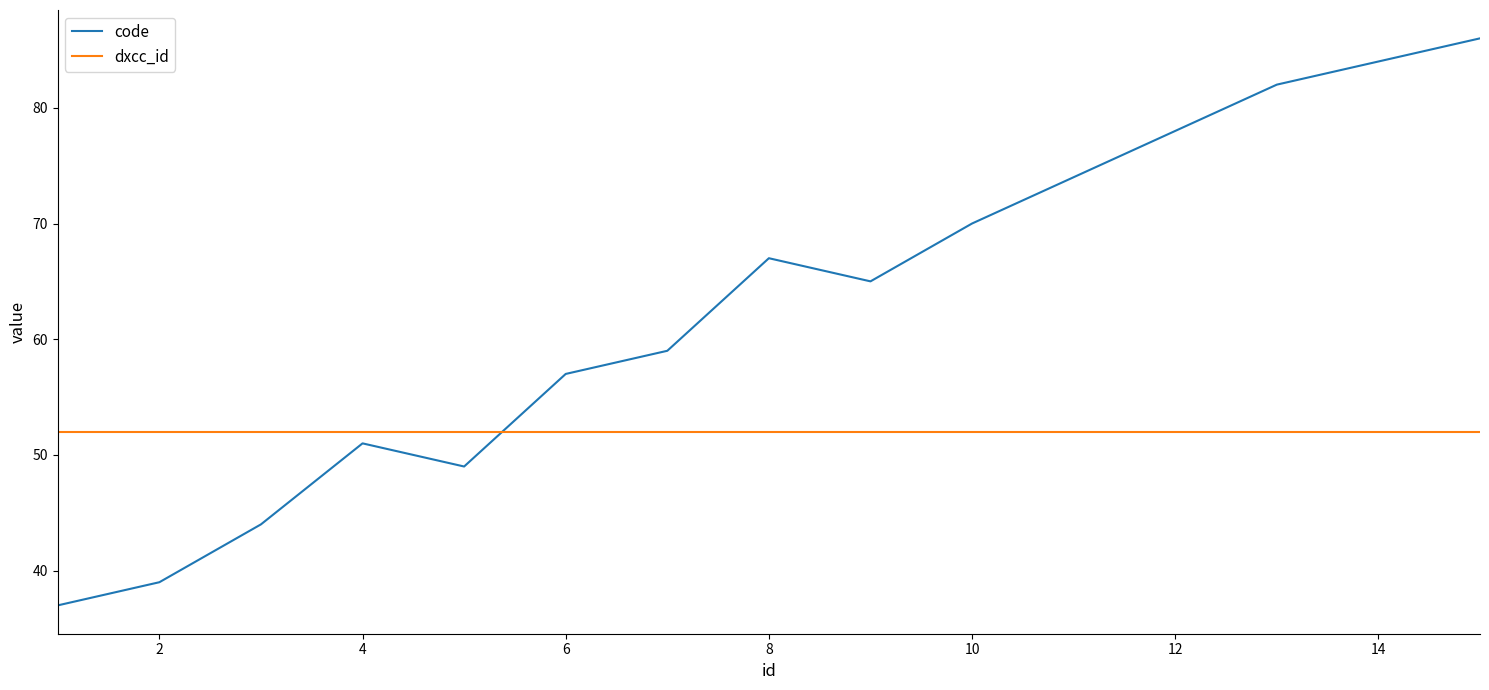

List the series in order of their overall mean, lowest first.

dxcc_id, code